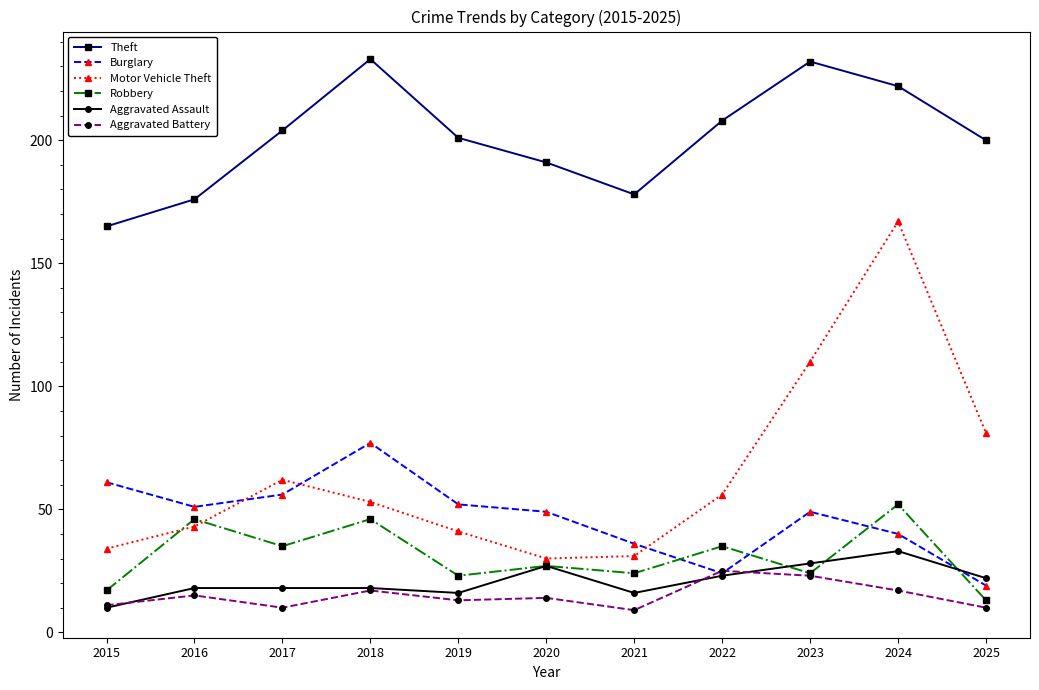

How many data points does each series have?

11